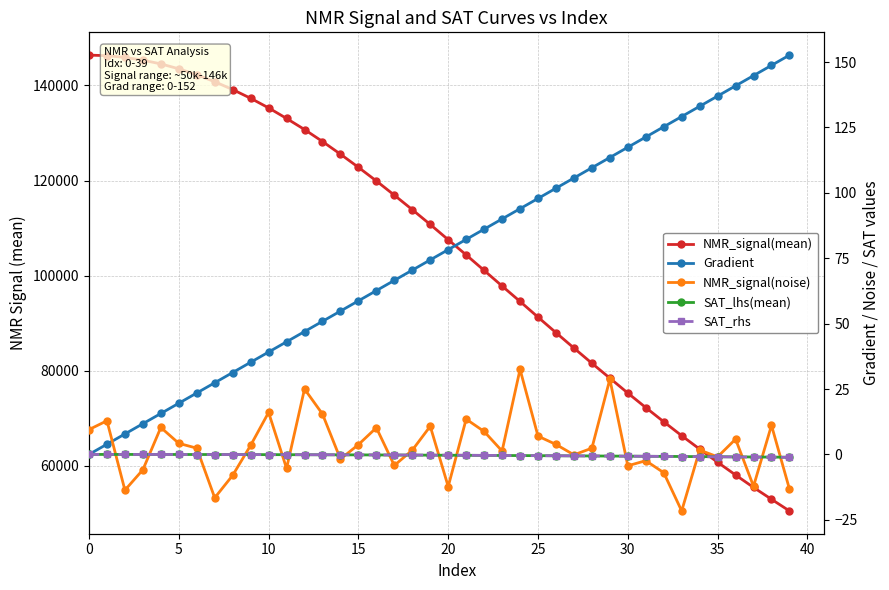

Reading left to right, extract all data points from this chart.

NMR_signal(mean): 146361.8	146249.0	145874.3	145304.2	144515.8	143483.1	142238.4	140767.2	139122.1	137287.5	135271.7	133050.1	130720.0	128201.9	125540.5	122779.3	119909.6	116923.1	113874.3	110759.6	107556.9	104360.0	101102.3	97823.7	94577.5	91279.2	88018.6	84782.4	81586.9	78458.1	75320.2	72274.8	69286.4	66357.1	63539.3	60773.4	58097.9	55481.3	52991.6	50541.3
Gradient: 0.0	3.9	7.8	11.7	15.7	19.6	23.5	27.4	31.3	35.2	39.1	43.1	47.0	50.9	54.8	58.7	62.6	66.5	70.5	74.4	78.3	82.2	86.1	90.0	93.9	97.8	101.8	105.7	109.6	113.5	117.4	121.3	125.2	129.2	133.1	137.0	140.9	144.8	148.7	152.6
NMR_signal(noise): 9.5	12.9	-13.7	-5.9	10.3	4.2	2.4	-16.6	-8.0	3.5	16.1	-5.3	25.0	15.4	-1.8	3.7	10.2	-4.2	1.6	10.8	-12.3	13.5	8.8	1.3	32.5	7.0	3.8	-0.1	2.4	28.7	-4.3	-2.4	-7.0	-21.6	1.7	-0.9	5.8	-12.2	11.1	-13.2
SAT_lhs(mean): 0.0	-0.0	-0.0	-0.0	-0.0	-0.0	-0.0	-0.0	-0.1	-0.1	-0.1	-0.1	-0.1	-0.1	-0.2	-0.2	-0.2	-0.2	-0.3	-0.3	-0.3	-0.3	-0.4	-0.4	-0.4	-0.5	-0.5	-0.5	-0.6	-0.6	-0.7	-0.7	-0.7	-0.8	-0.8	-0.9	-0.9	-1.0	-1.0	-1.1
SAT_rhs: 0.0	-0.0	-0.0	-0.0	-0.0	-0.0	-0.0	-0.0	-0.0	-0.1	-0.1	-0.1	-0.1	-0.1	-0.1	-0.2	-0.2	-0.2	-0.2	-0.3	-0.3	-0.3	-0.4	-0.4	-0.4	-0.5	-0.5	-0.5	-0.6	-0.6	-0.7	-0.7	-0.8	-0.8	-0.9	-0.9	-1.0	-1.0	-1.1	-1.1